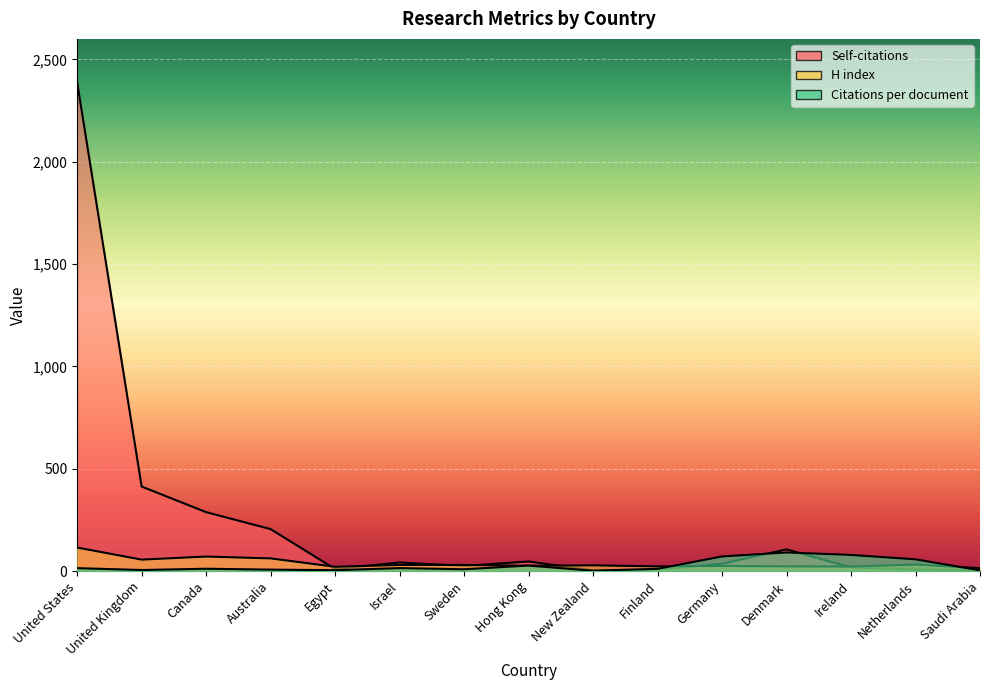

At which label is Self-citations closest to 1195?

United Kingdom